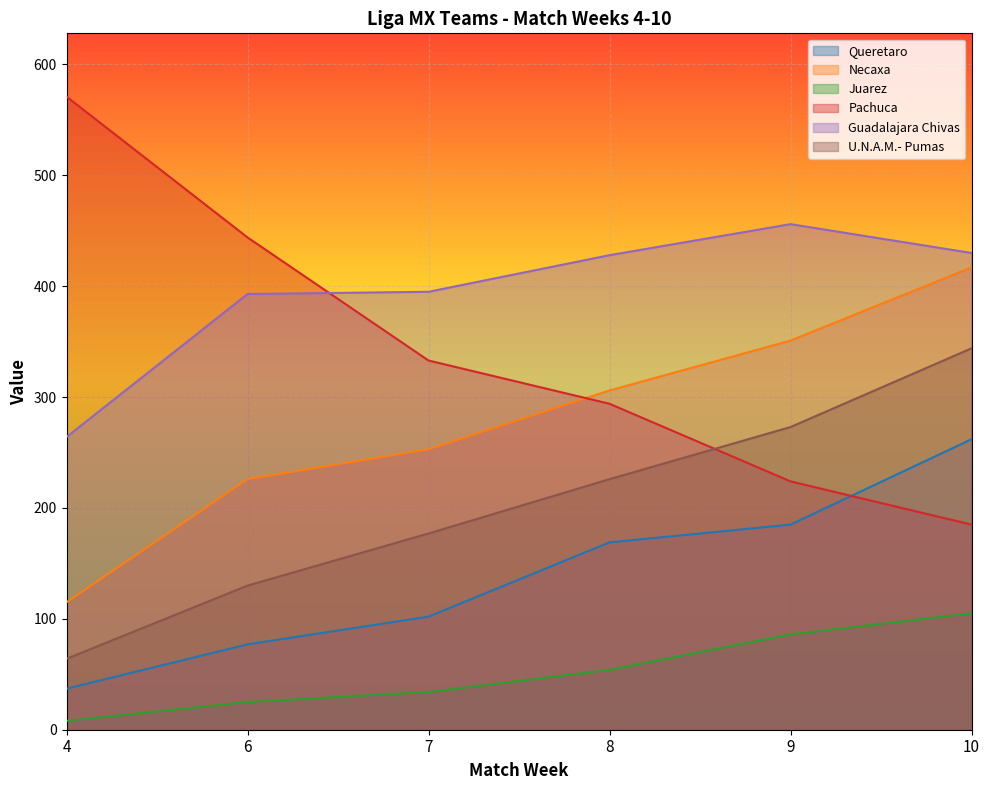

Between 9 and 10, which is larger?

10